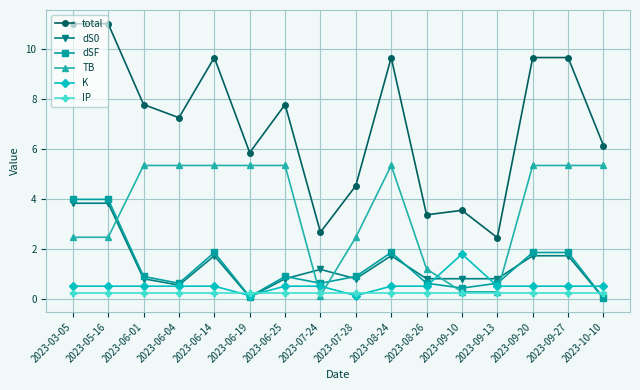

At how many categories does at least one series exceed 2?

16